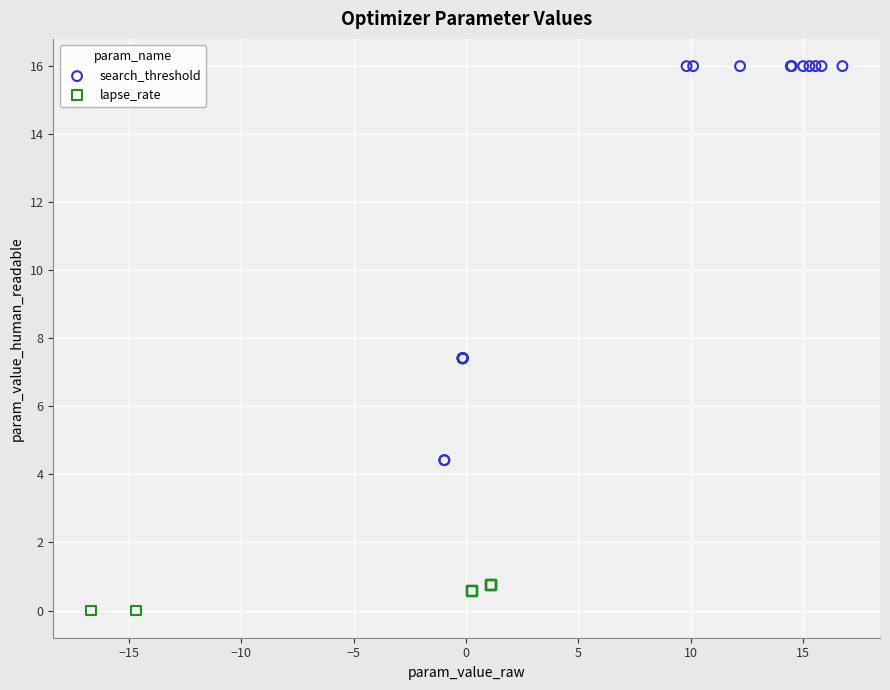

Which series has the widest spread of Y values?

search_threshold